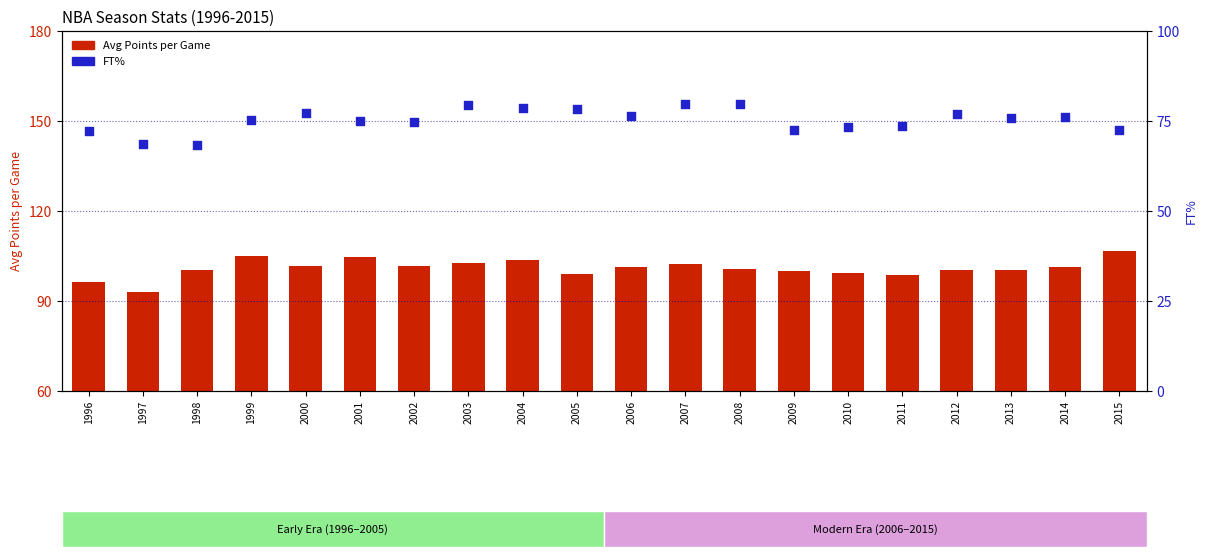

What are all the series names shown in the legend?

Avg Points, FT%